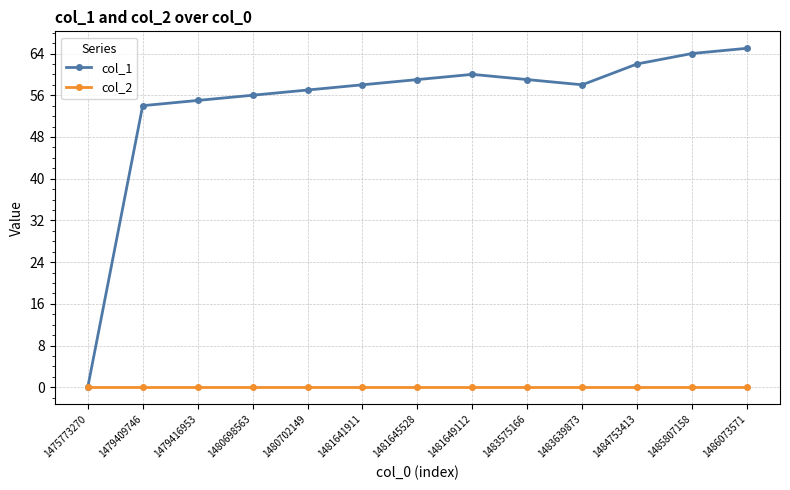

What is the value of the col_1 point at the 4th from the left?

56